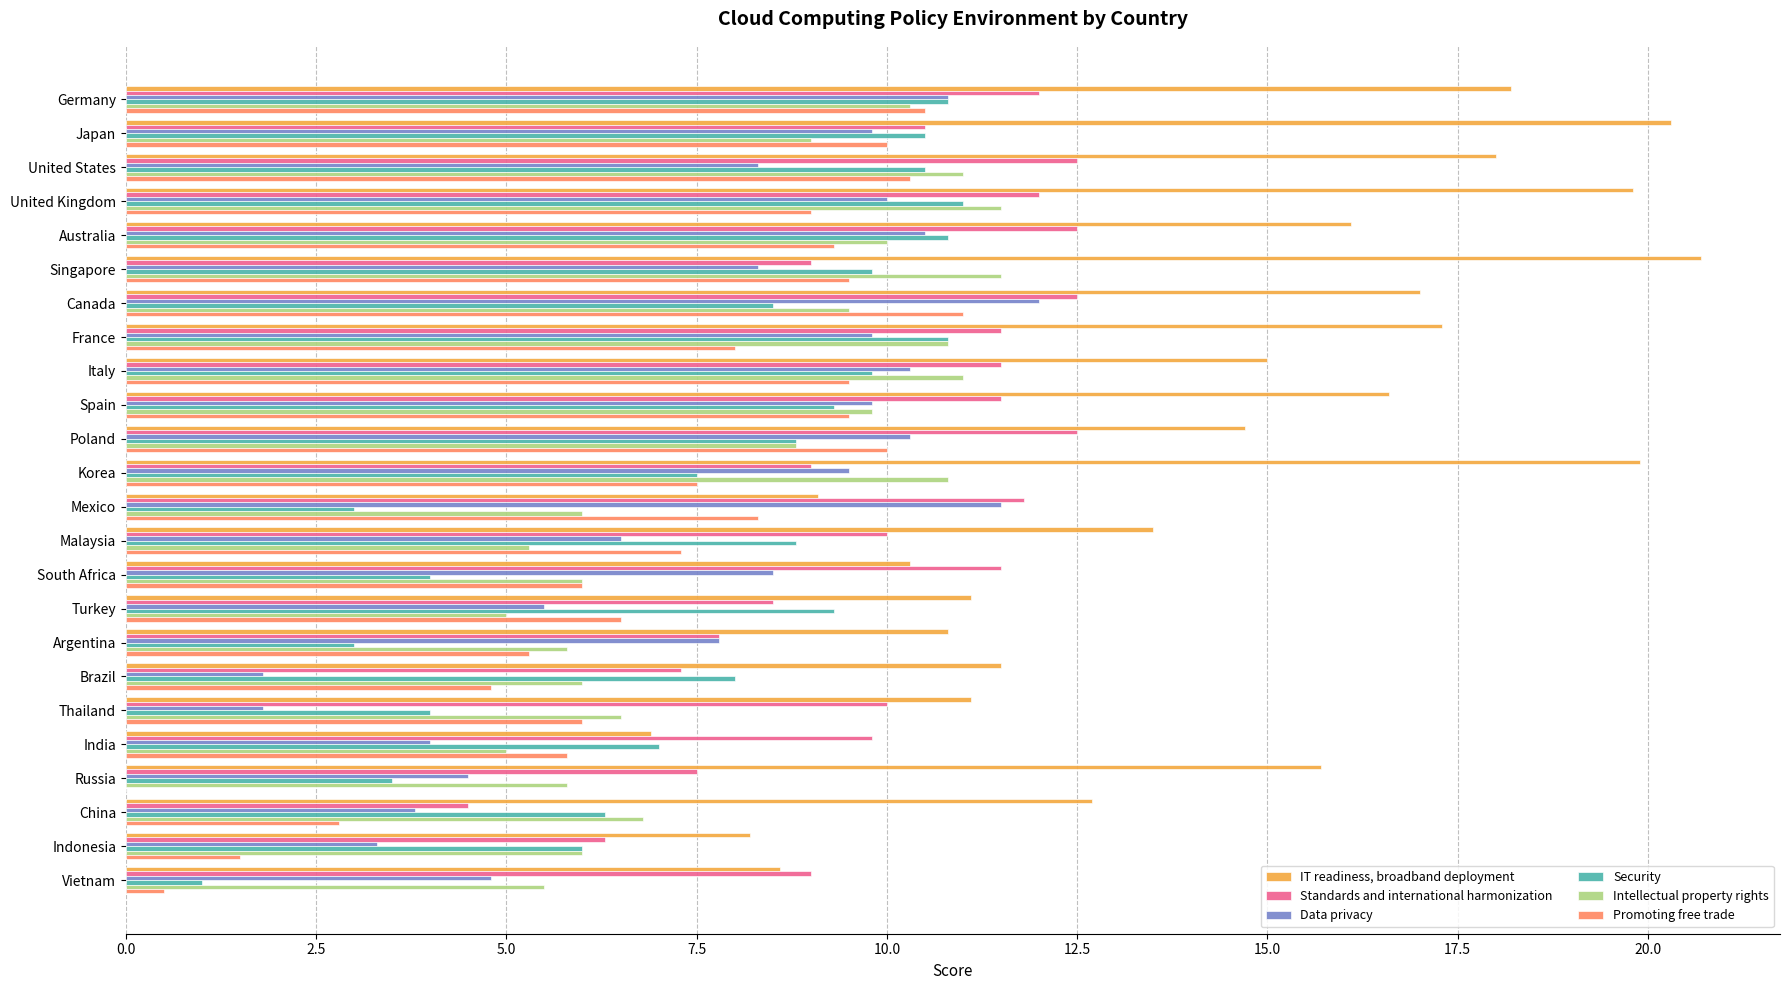

The Standards and international harmonization series shows 2.8 at Canada. True or false?

False